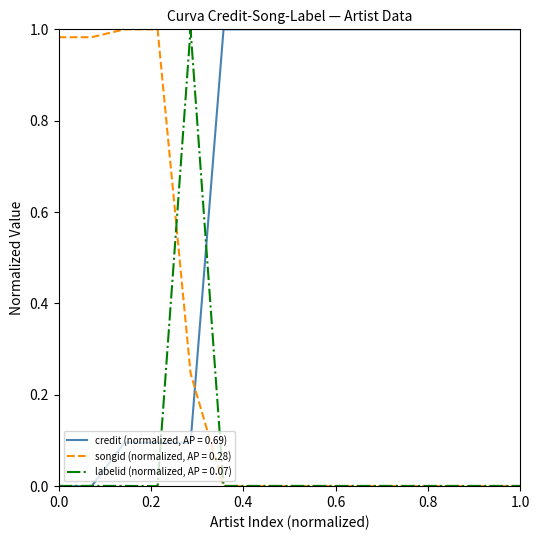

Which series has the largest total across all categories?

credit (normalized, AP = 0.69)